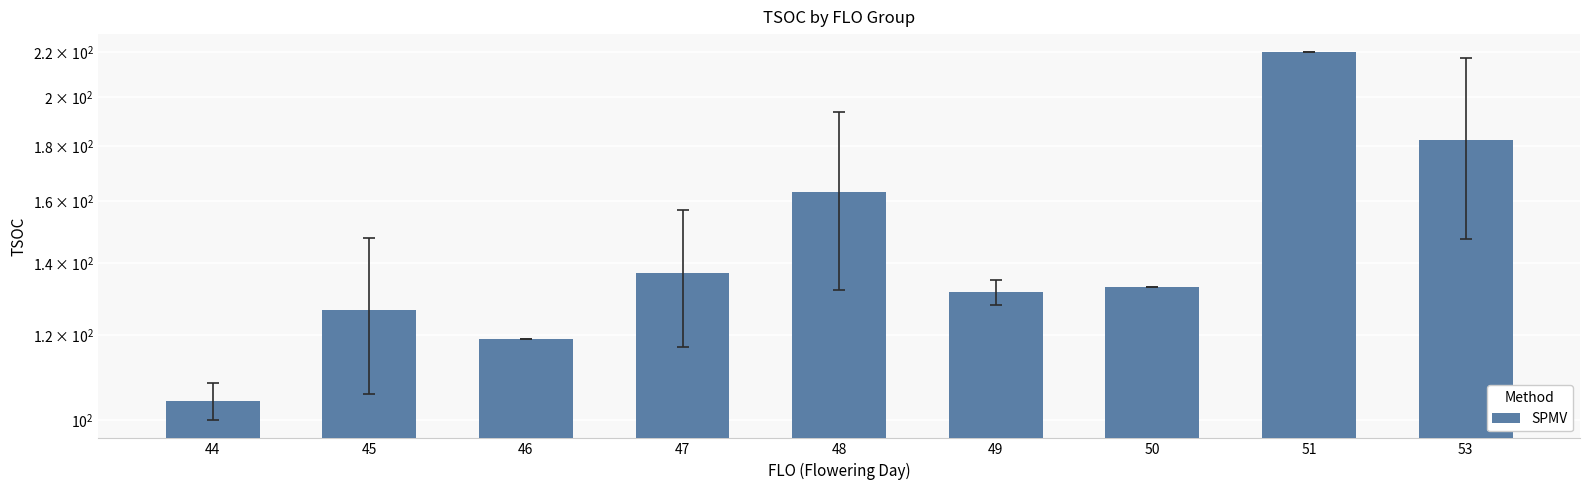

What is the average value?

146.3